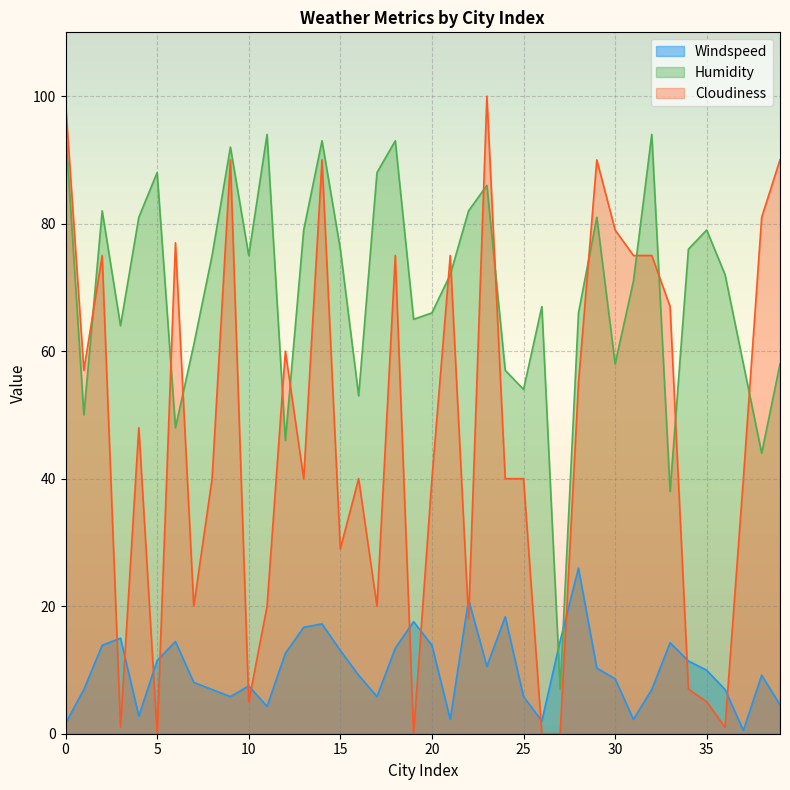

Where do Windspeed and Cloudiness first cross each other?

2 and 3